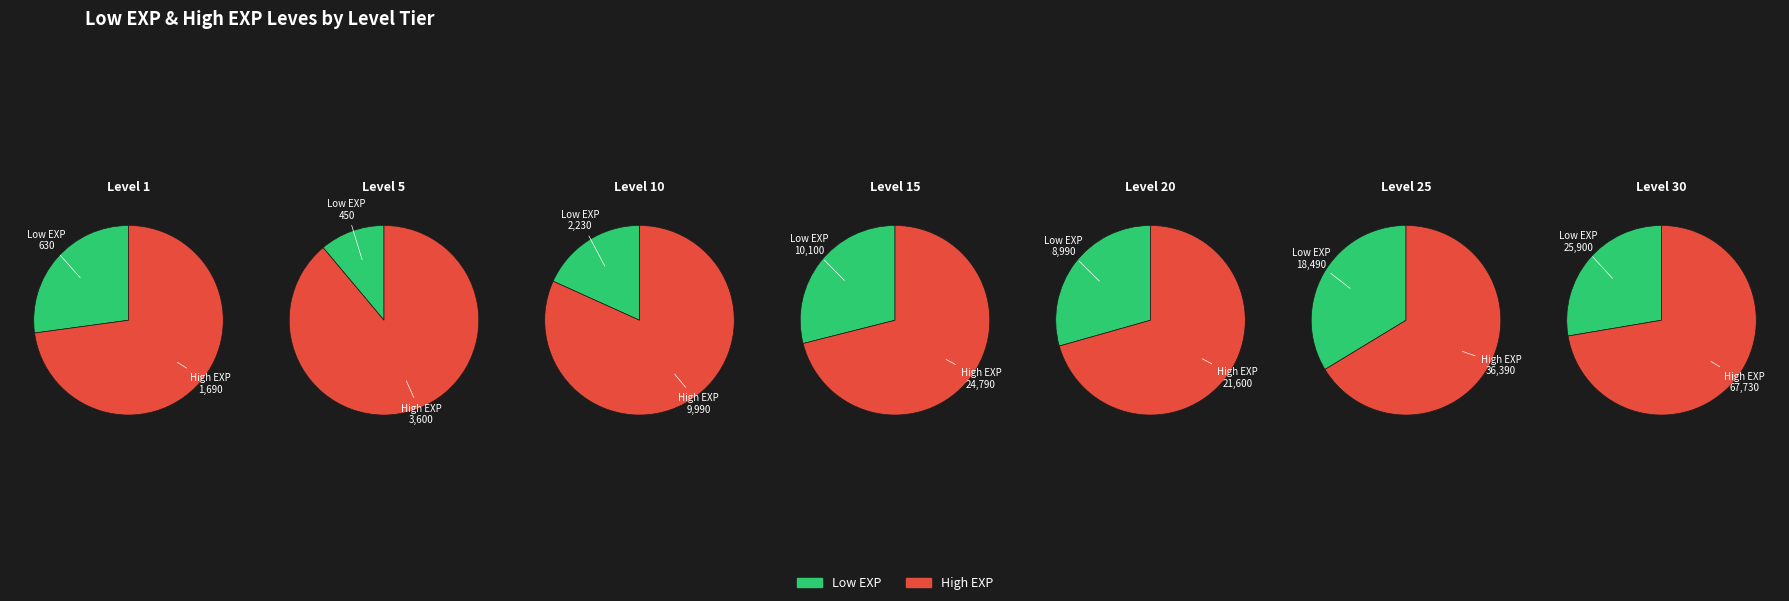

To the nearest percent, what percentage of the pie is 1?

2%